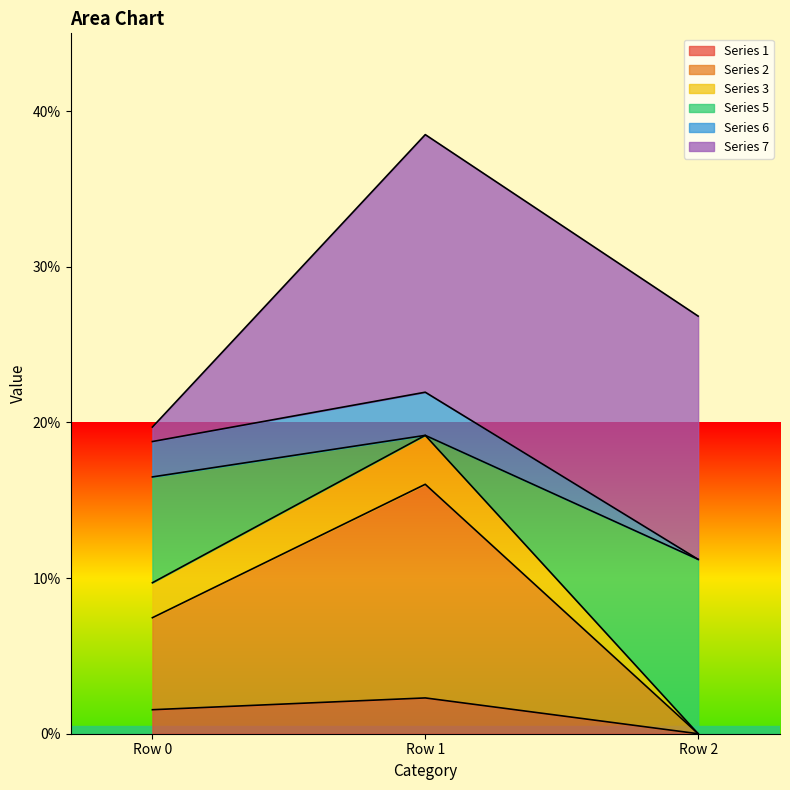

What is the average value of the Series 5 series?

0.1